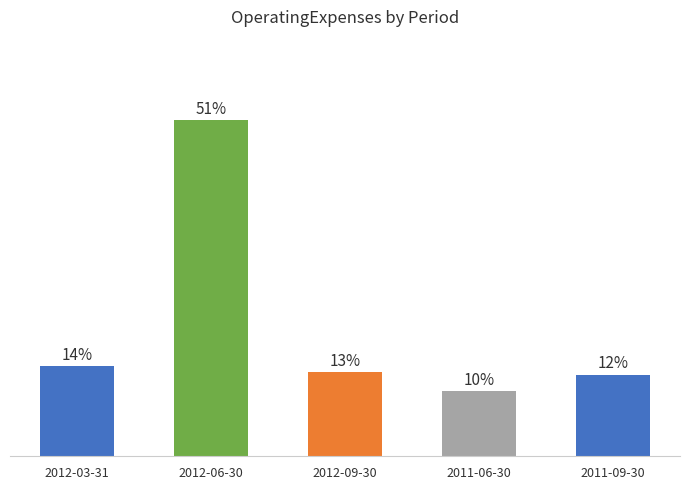

List the labels in order of value, smallest first.

2011-06-30, 2011-09-30, 2012-09-30, 2012-03-31, 2012-06-30